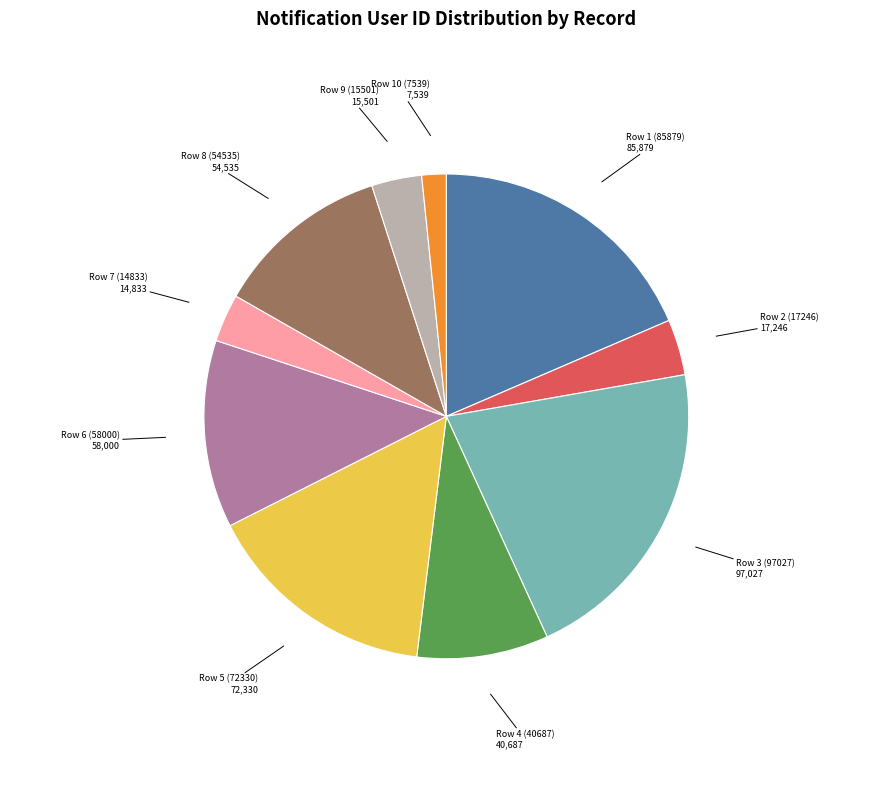

Is there any slice that represents more than half of the pie?

No